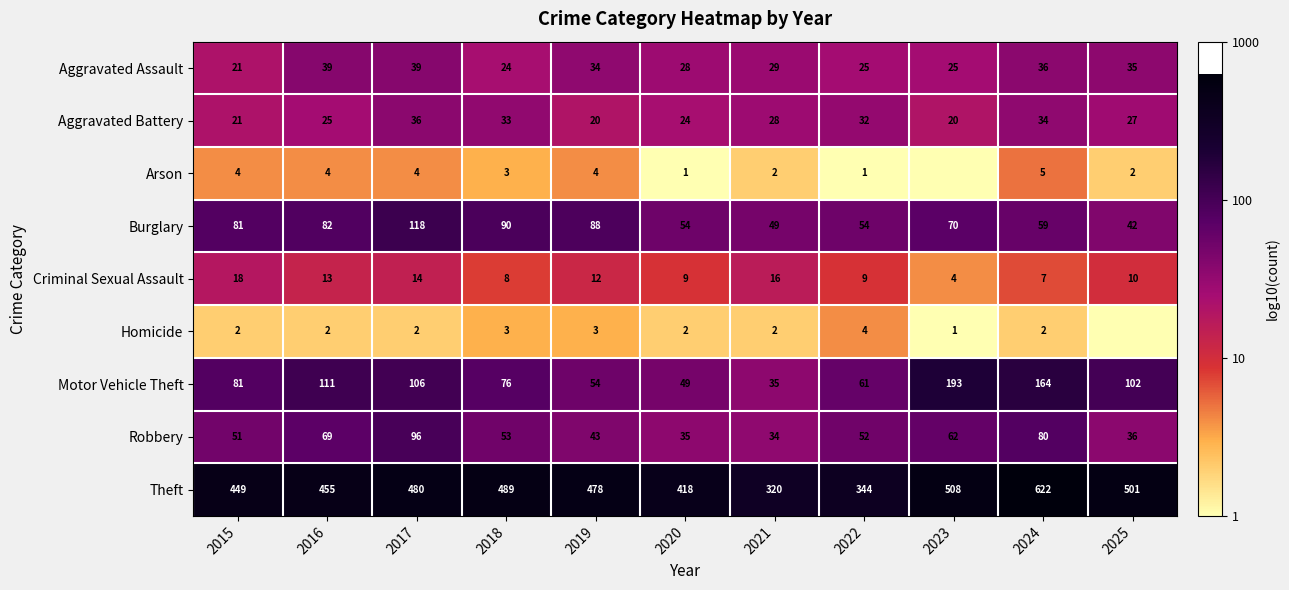

Between 2015 and 2016, which series saw the biggest shift?

Motor Vehicle Theft